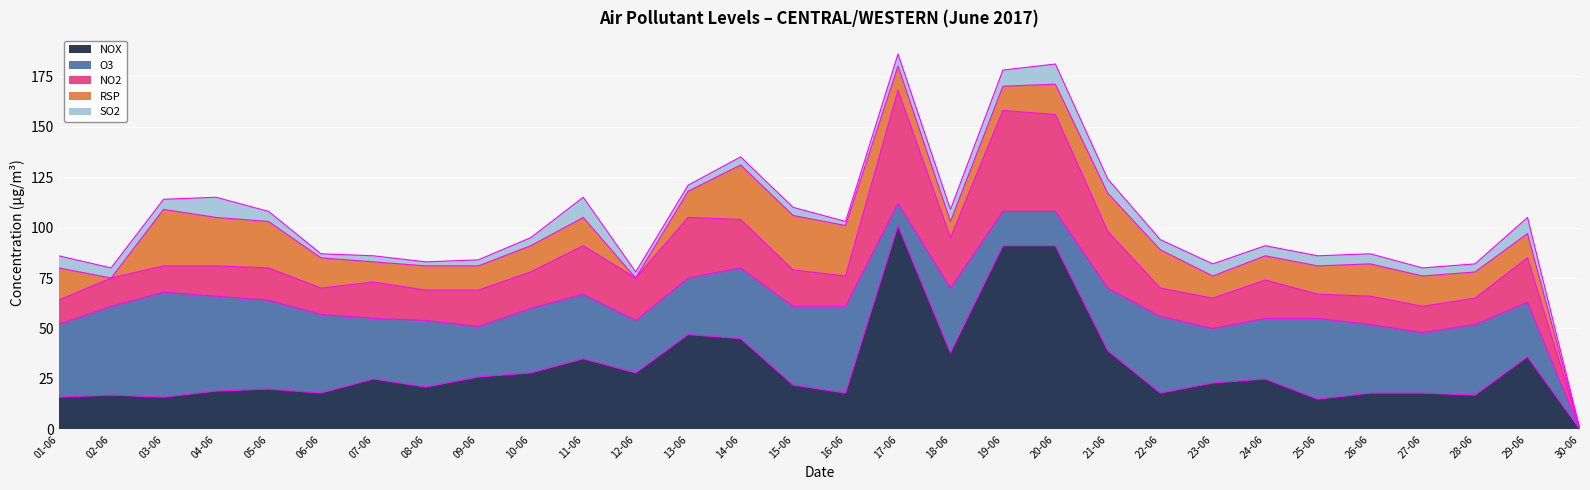

List the series in order of their peak value, highest first.

NOX, NO2, O3, RSP, SO2